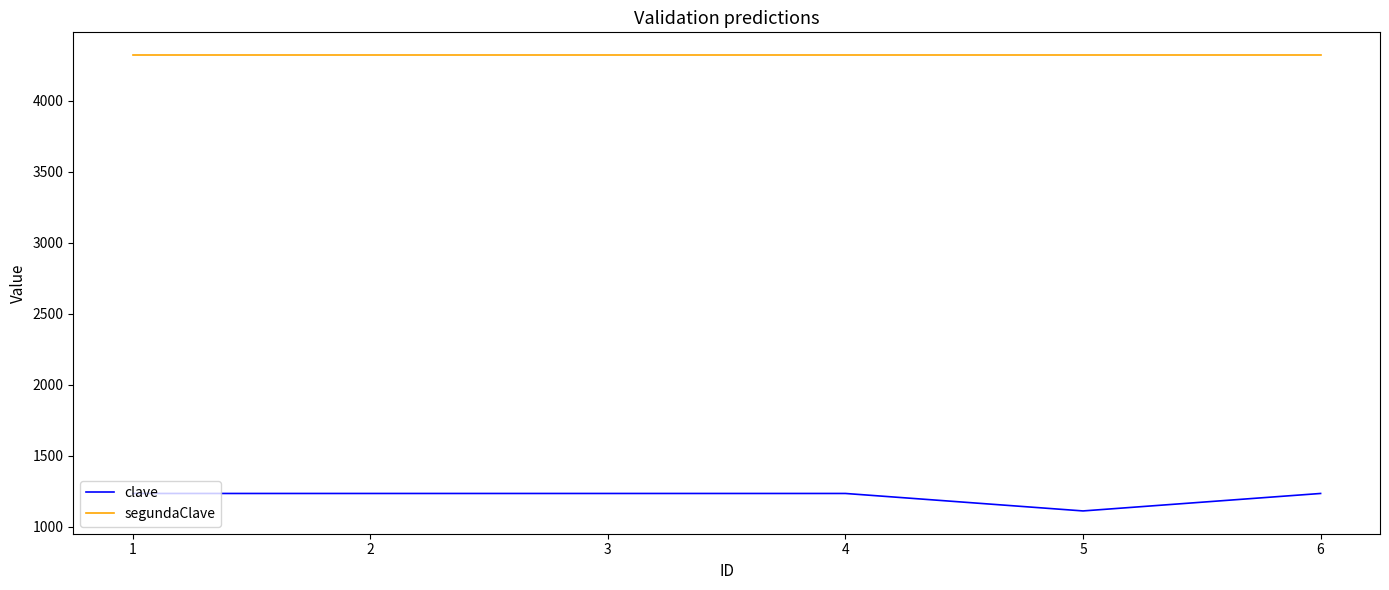

Which series has the largest total across all categories?

segundaClave